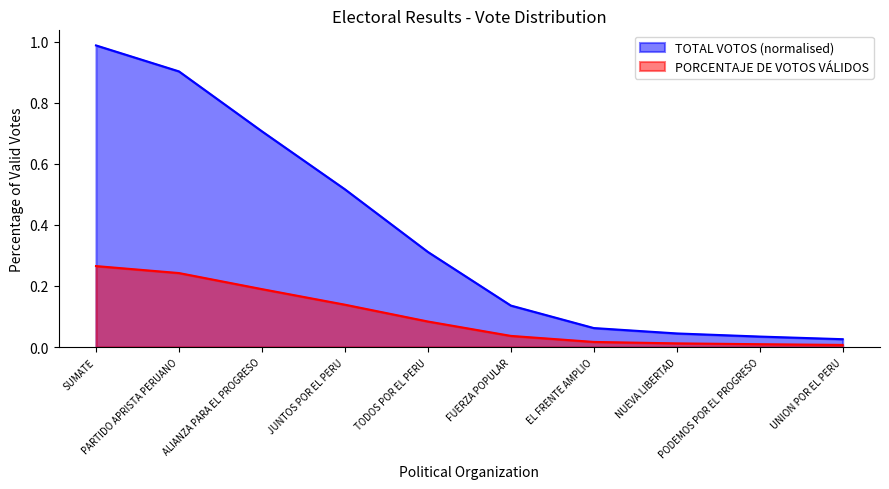

Rank the series by their maximum value, from highest to lowest.

TOTAL VOTOS (normalised), PORCENTAJE DE VOTOS VÁLIDOS